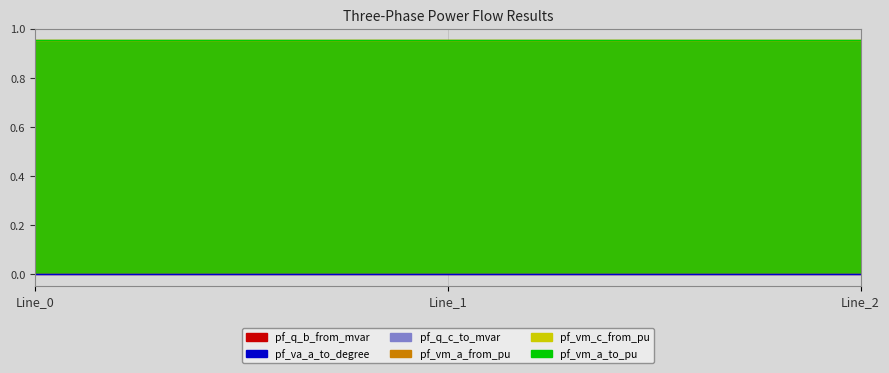

Where is pf_vm_a_to_pu nearest to the value 0?

Line_1